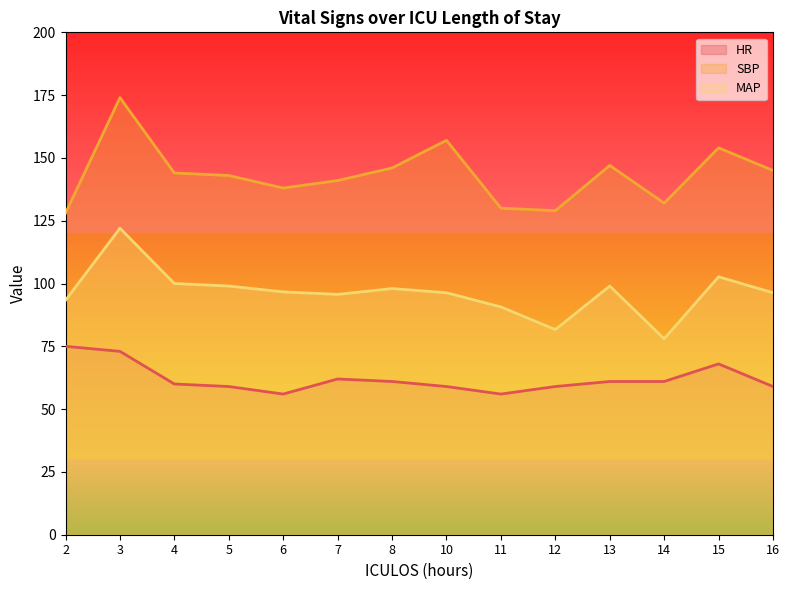

Which series has the largest total across all categories?

SBP